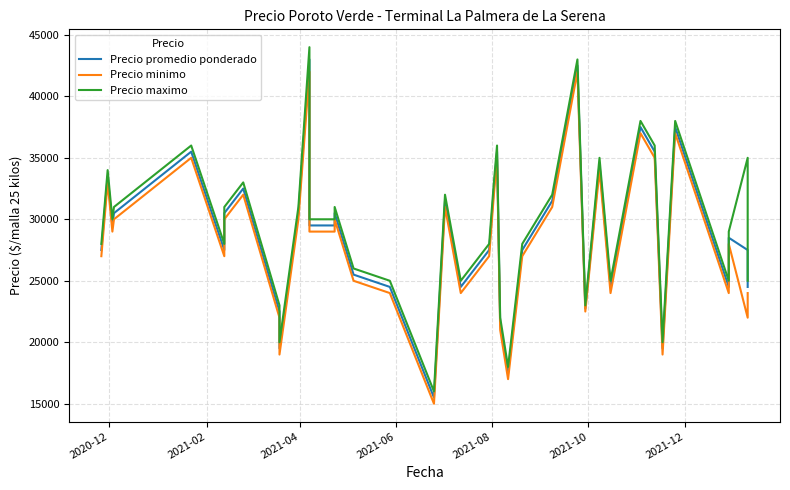

In Precio minimo, how many points are lower than both neighbors (excluding endpoints)?

11